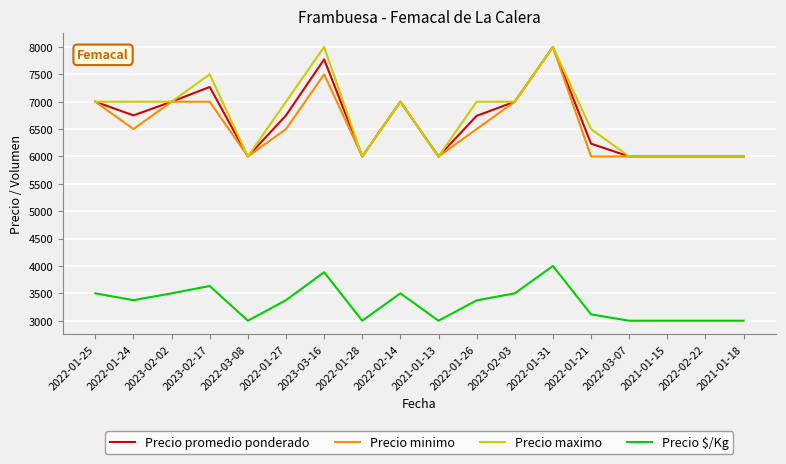

How many Precio minimo values are between 6000 and 7000?

16